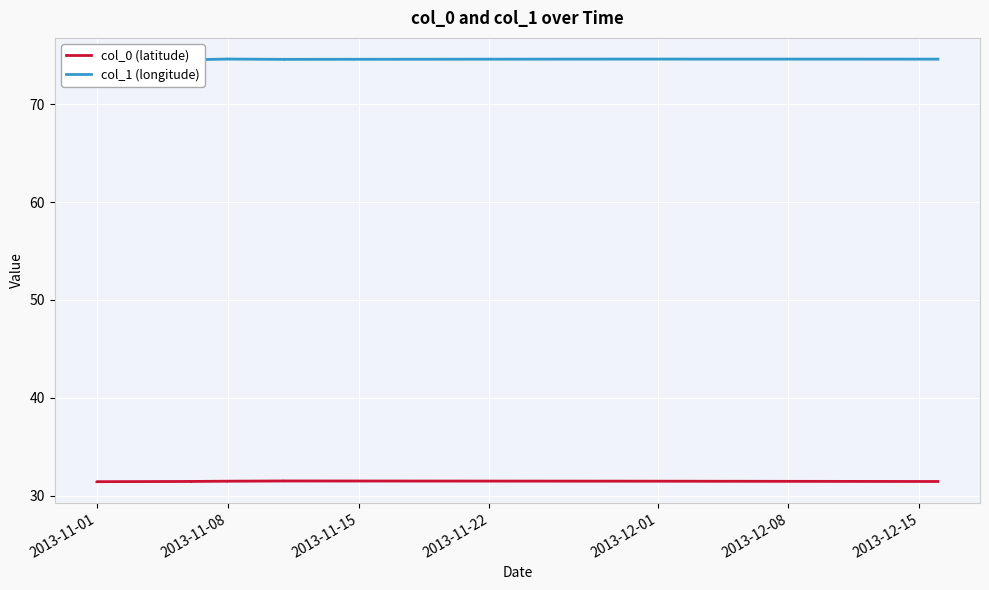

True or false: col_0 (latitude) has a value of 47.8 at 7.

False